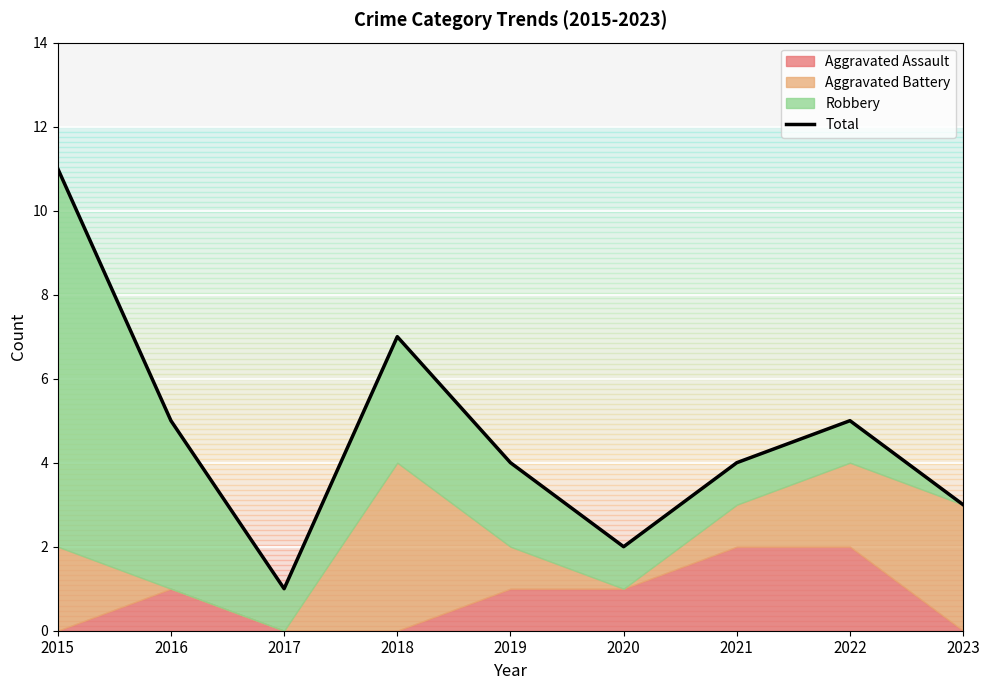

True or false: the data shows 6 at 2021.

False